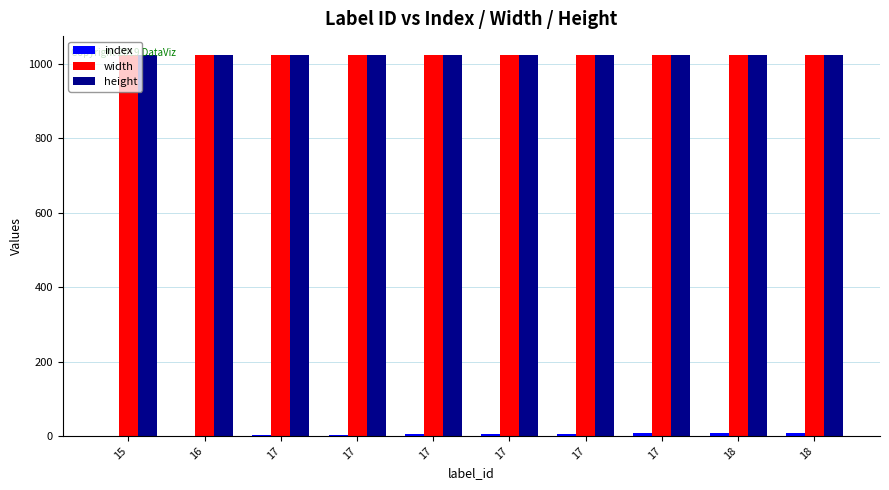

Which series has the largest total across all categories?

width